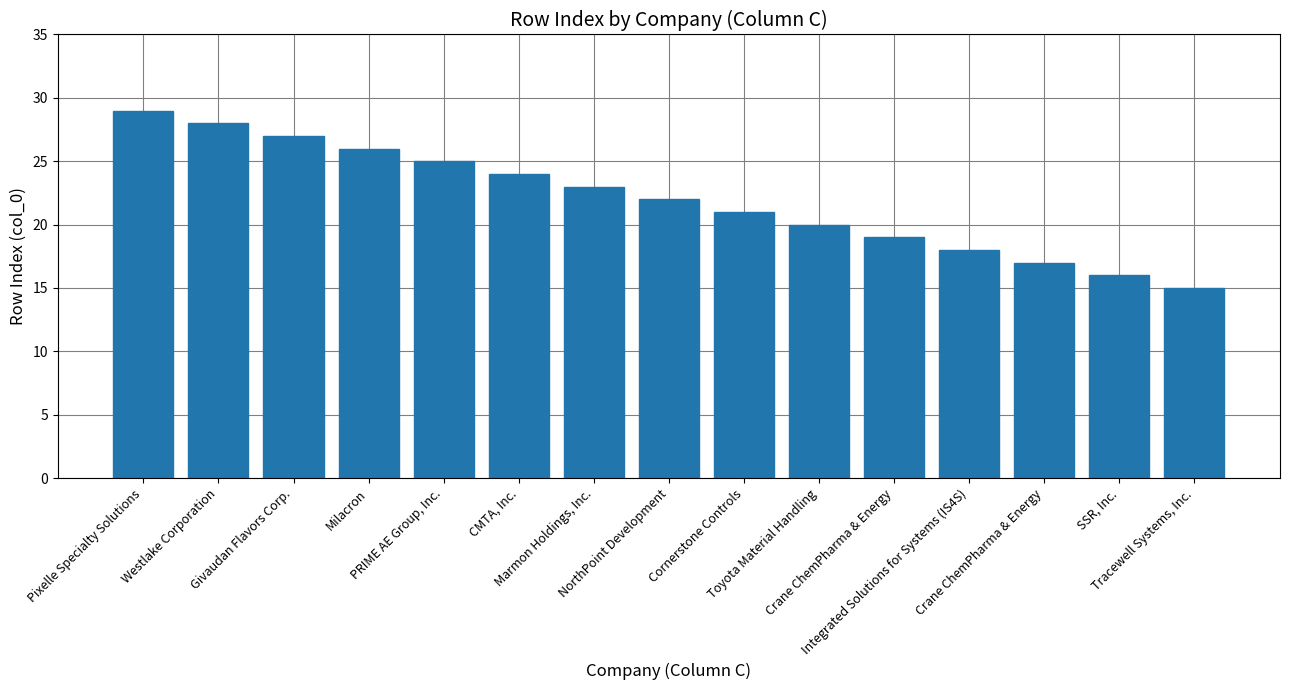

What is the smallest value displayed?

15